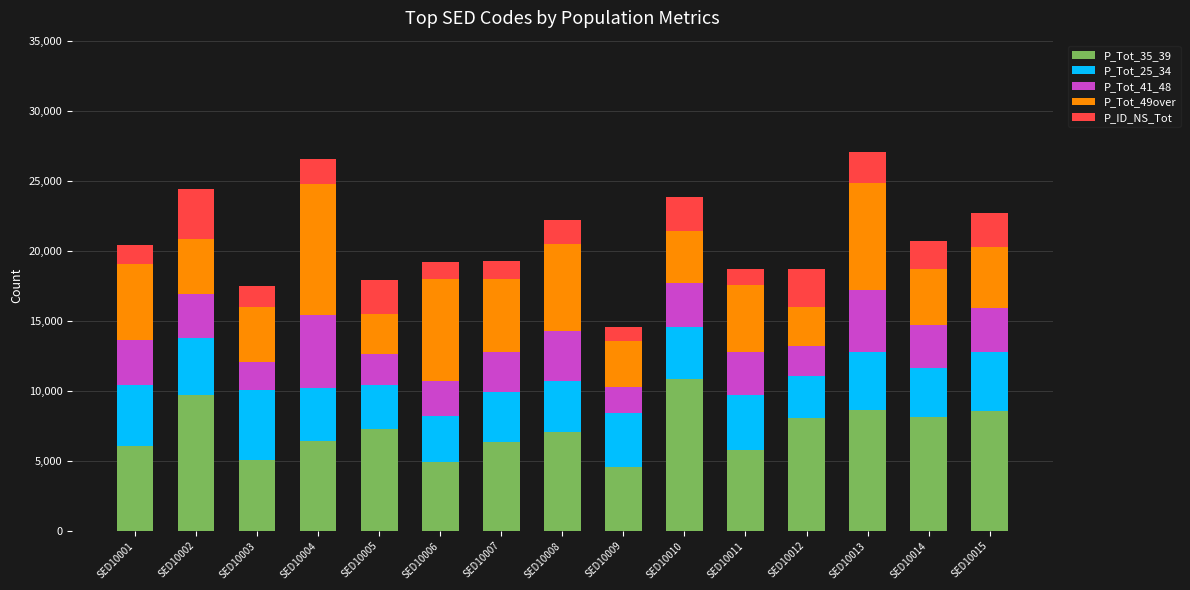

What is the lowest value of the P_Tot_35_39 series?

4525